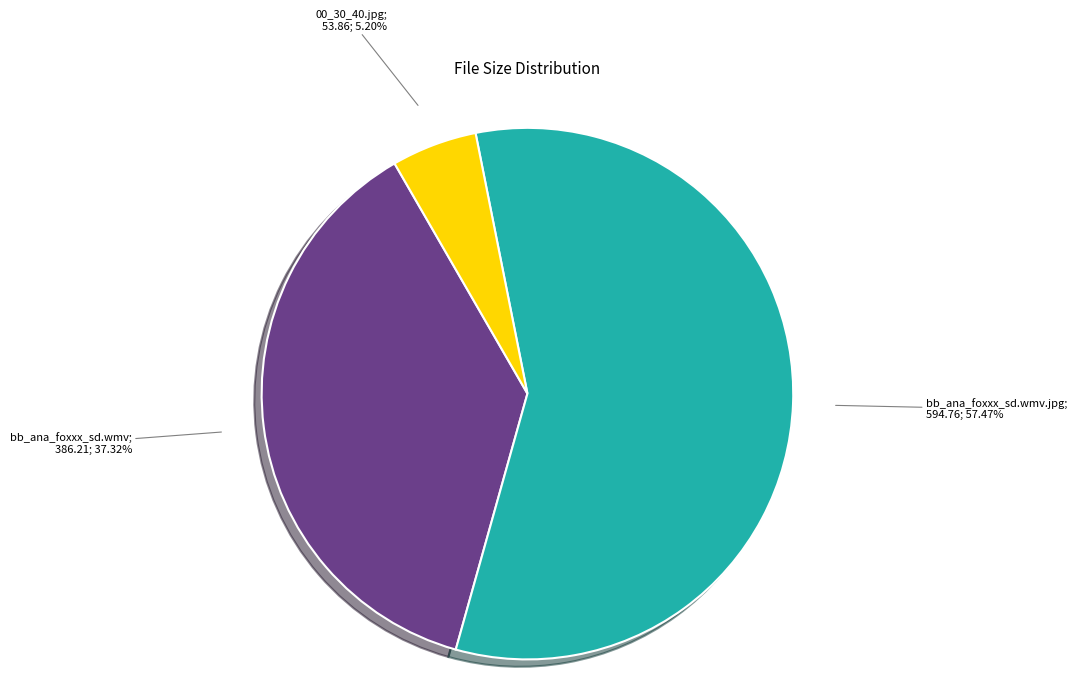

Does any single category account for the majority?

Yes